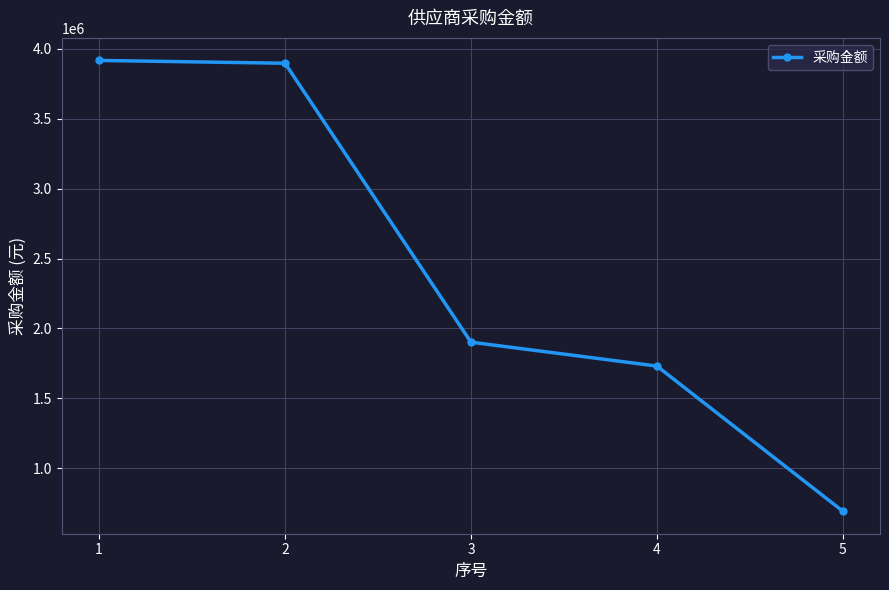

True or false: there are more than 1 points higher than both neighbors.

False